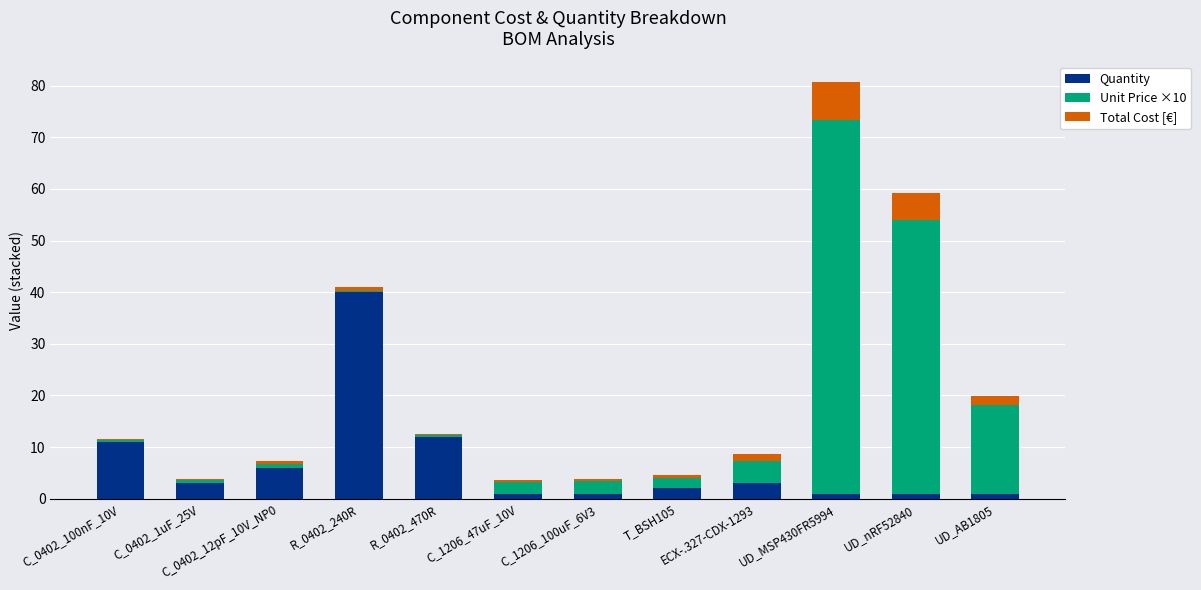

At which category is the sum across all series the highest?

UD_MSP430FR5994